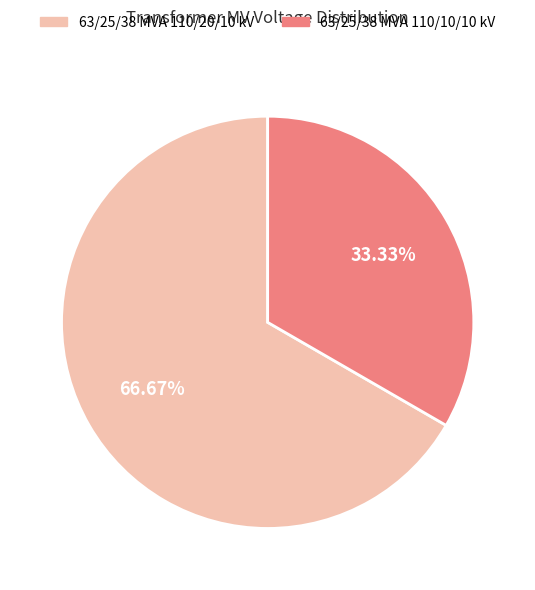

How many segments does this pie chart have?

2